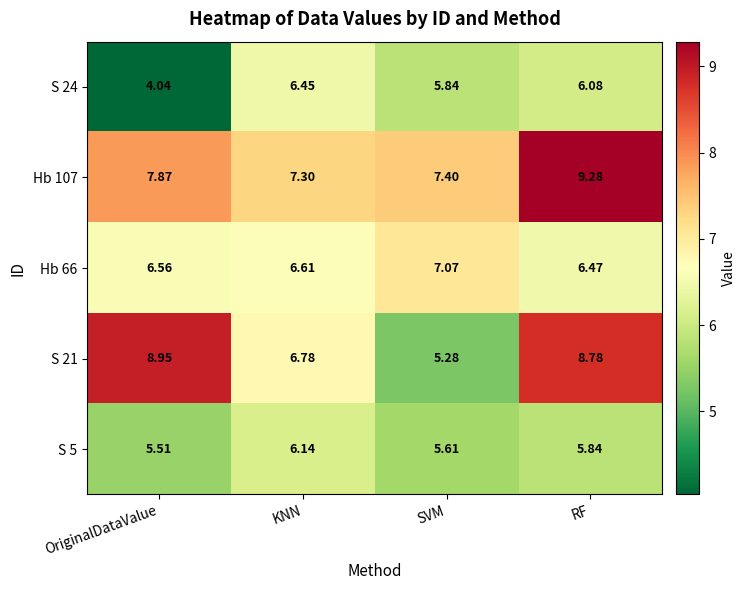

Rank the series by their maximum value, from highest to lowest.

Hb 107, S 21, Hb 66, S 24, S 5